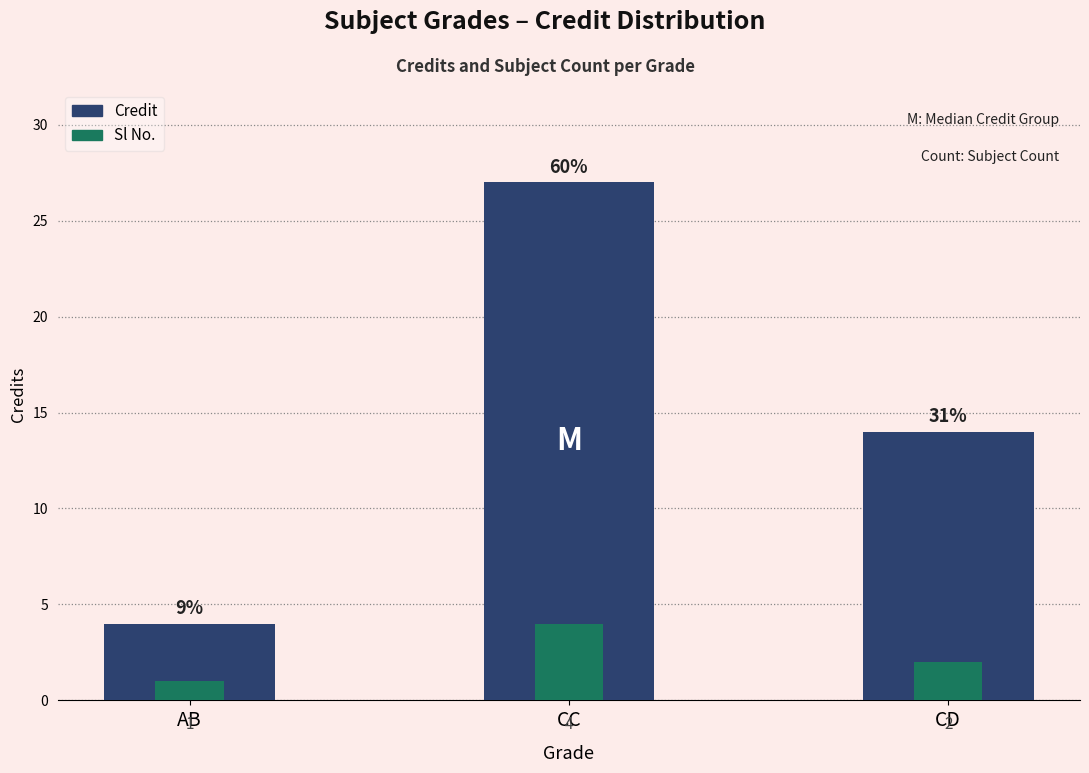

At CD, list the series in order from smallest to largest.

Sl No., Credit